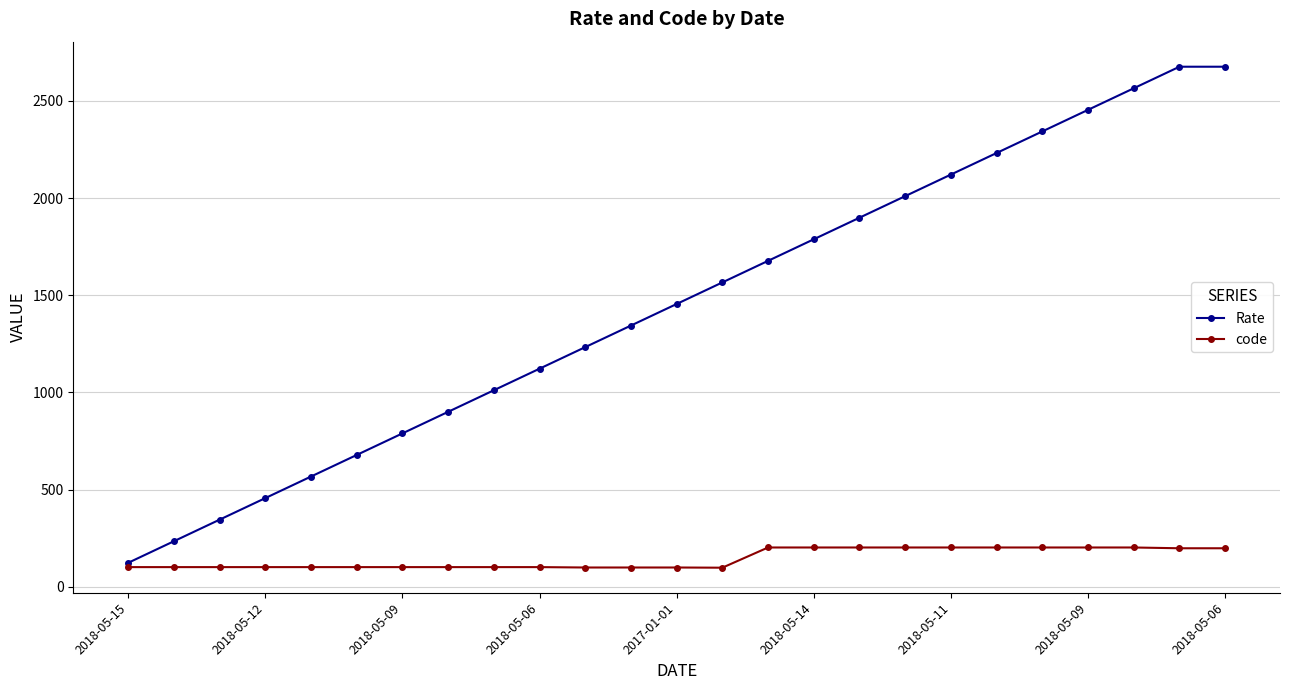

How many categories are shown in the chart?

25